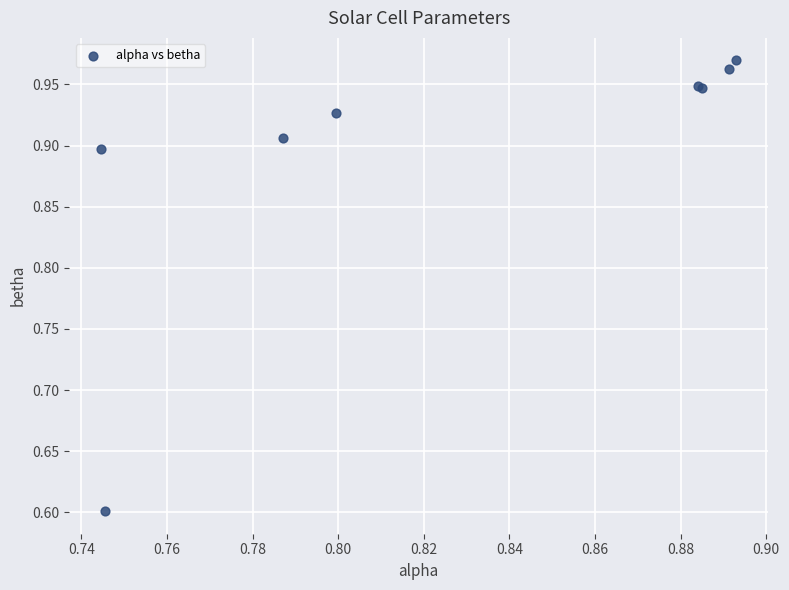

What Y value in the scatter plot is closest to 0?

0.6